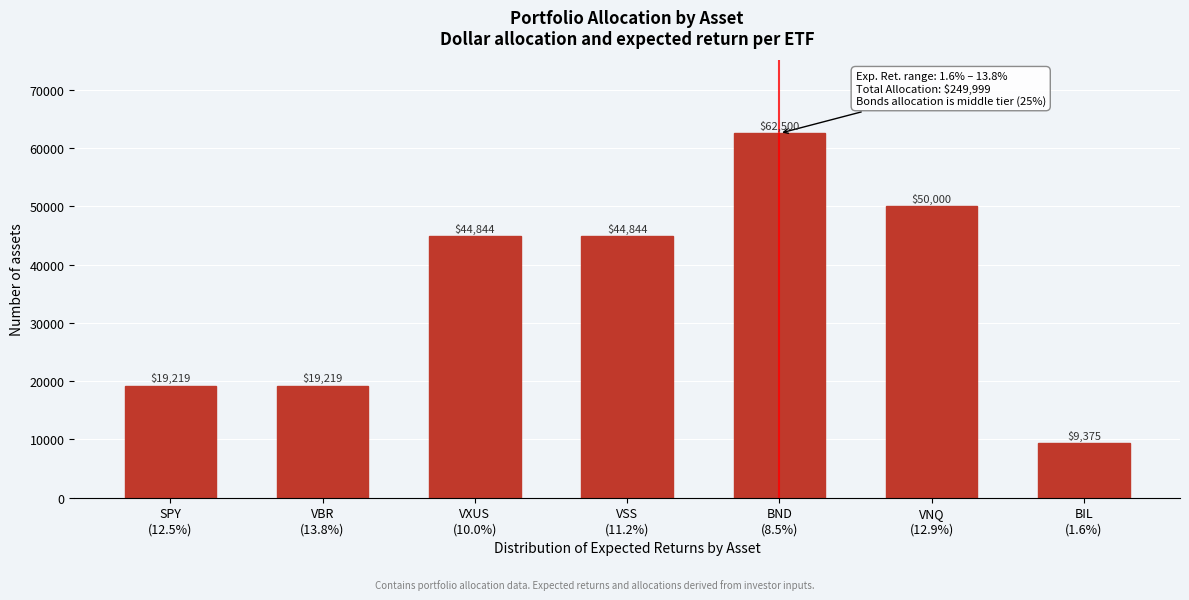

What is the value of the 2nd bar from the left?

19218.8